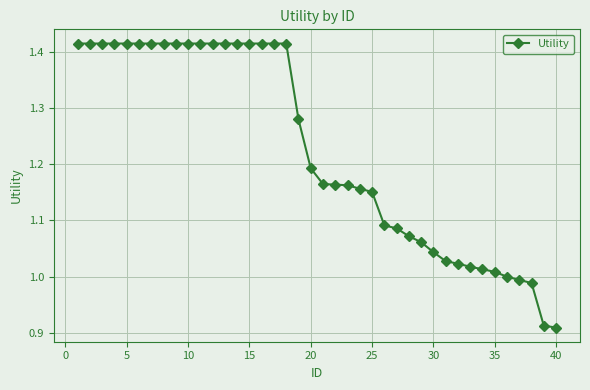

What is the sum of all values?

49.0